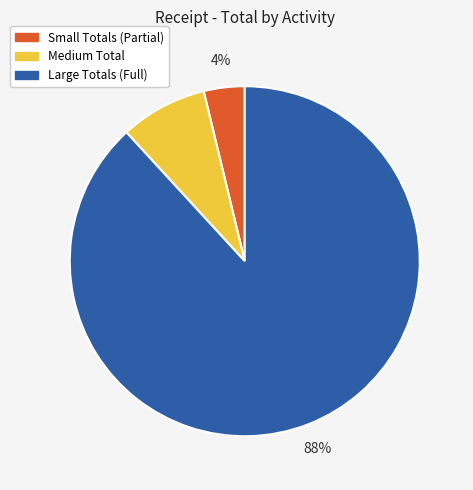

Is there a majority slice in this chart?

Yes